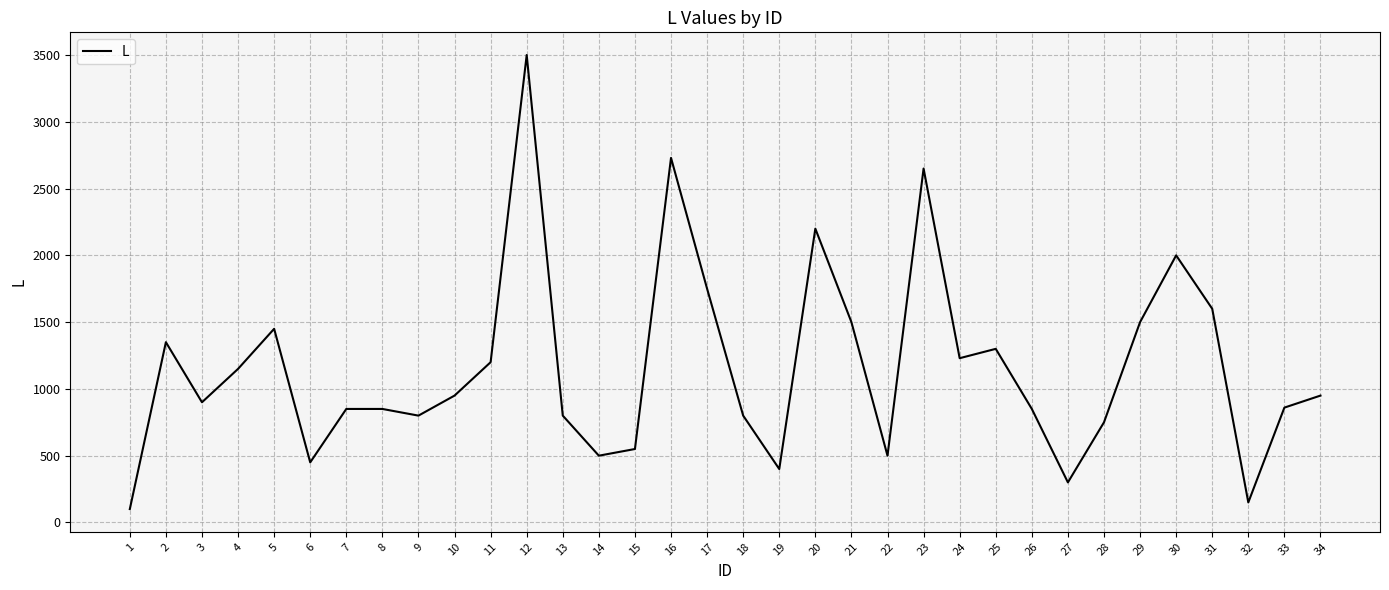

The chart shows a value of 3298 at 20. True or false?

False